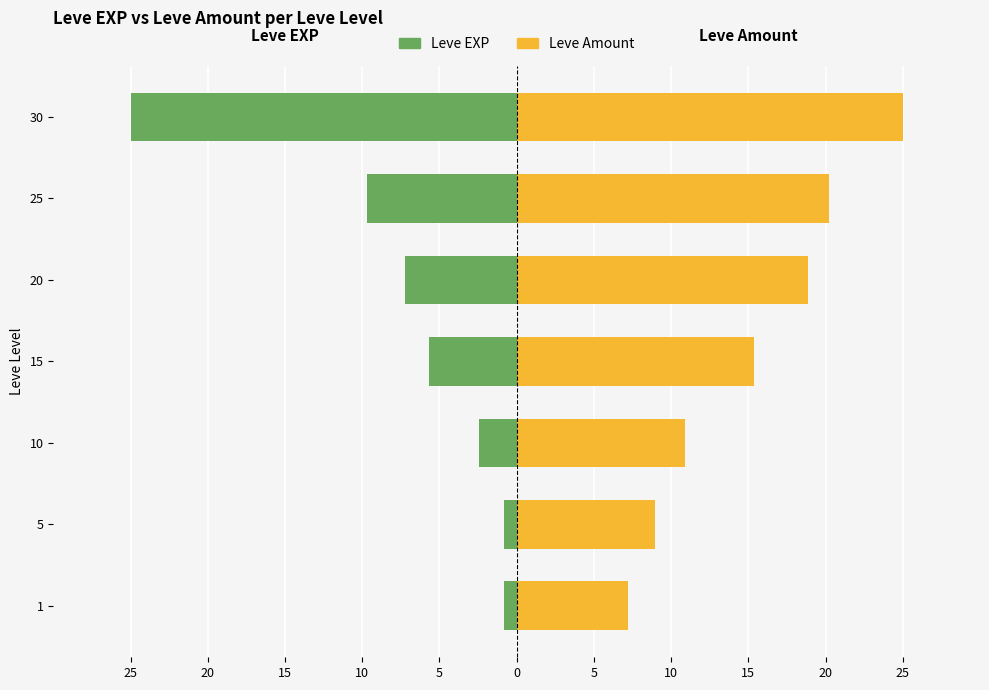

Count the number of data series in this chart.

2